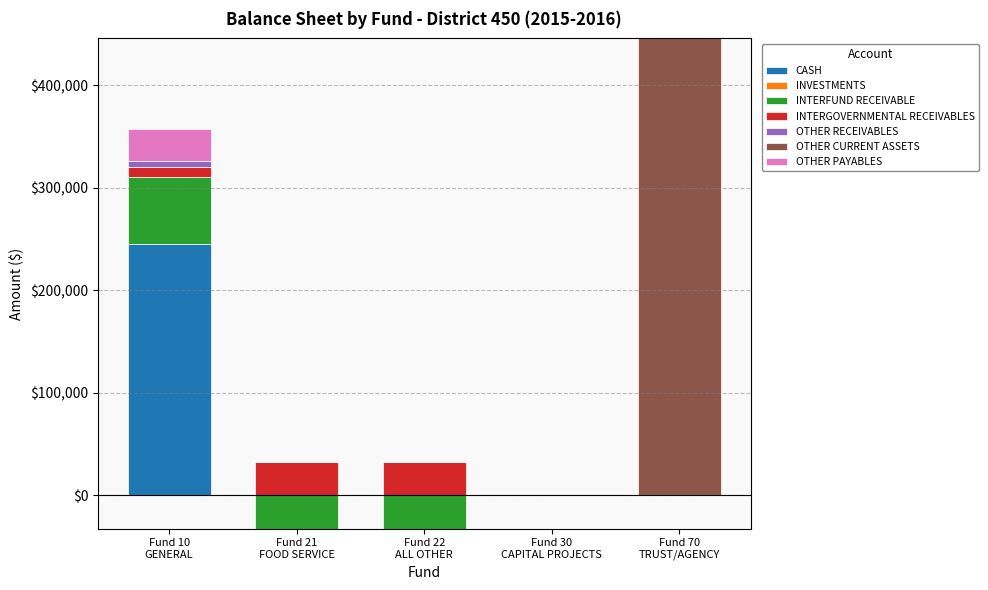

What position from the left is Fund 21
FOOD SERVICE?

2